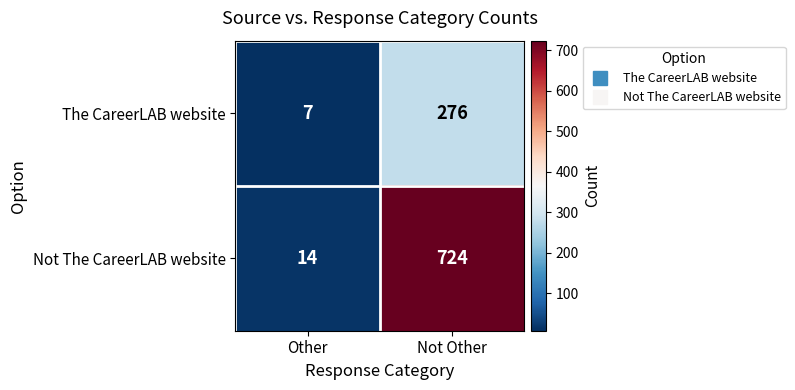

Reading left to right, extract all data points from this chart.

The CareerLAB website: Other=7	Not Other=276
Not The CareerLAB website: Other=14	Not Other=724